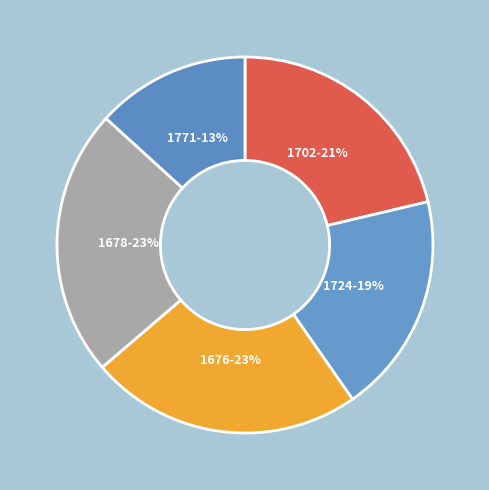

Which category has the smallest portion of the pie?

1771